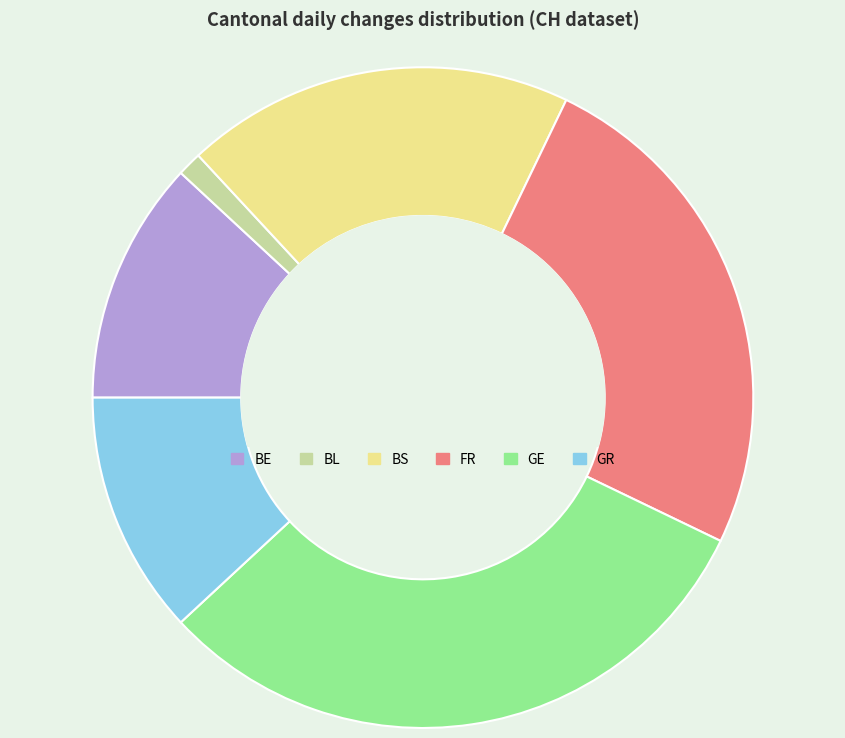

Combined, do BL and BE account for over 50%?

No